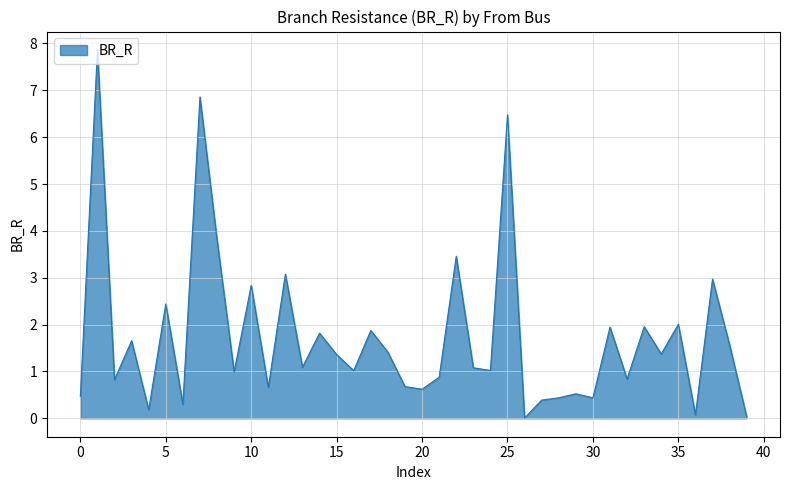

What is the maximum value shown in the chart?

7.9